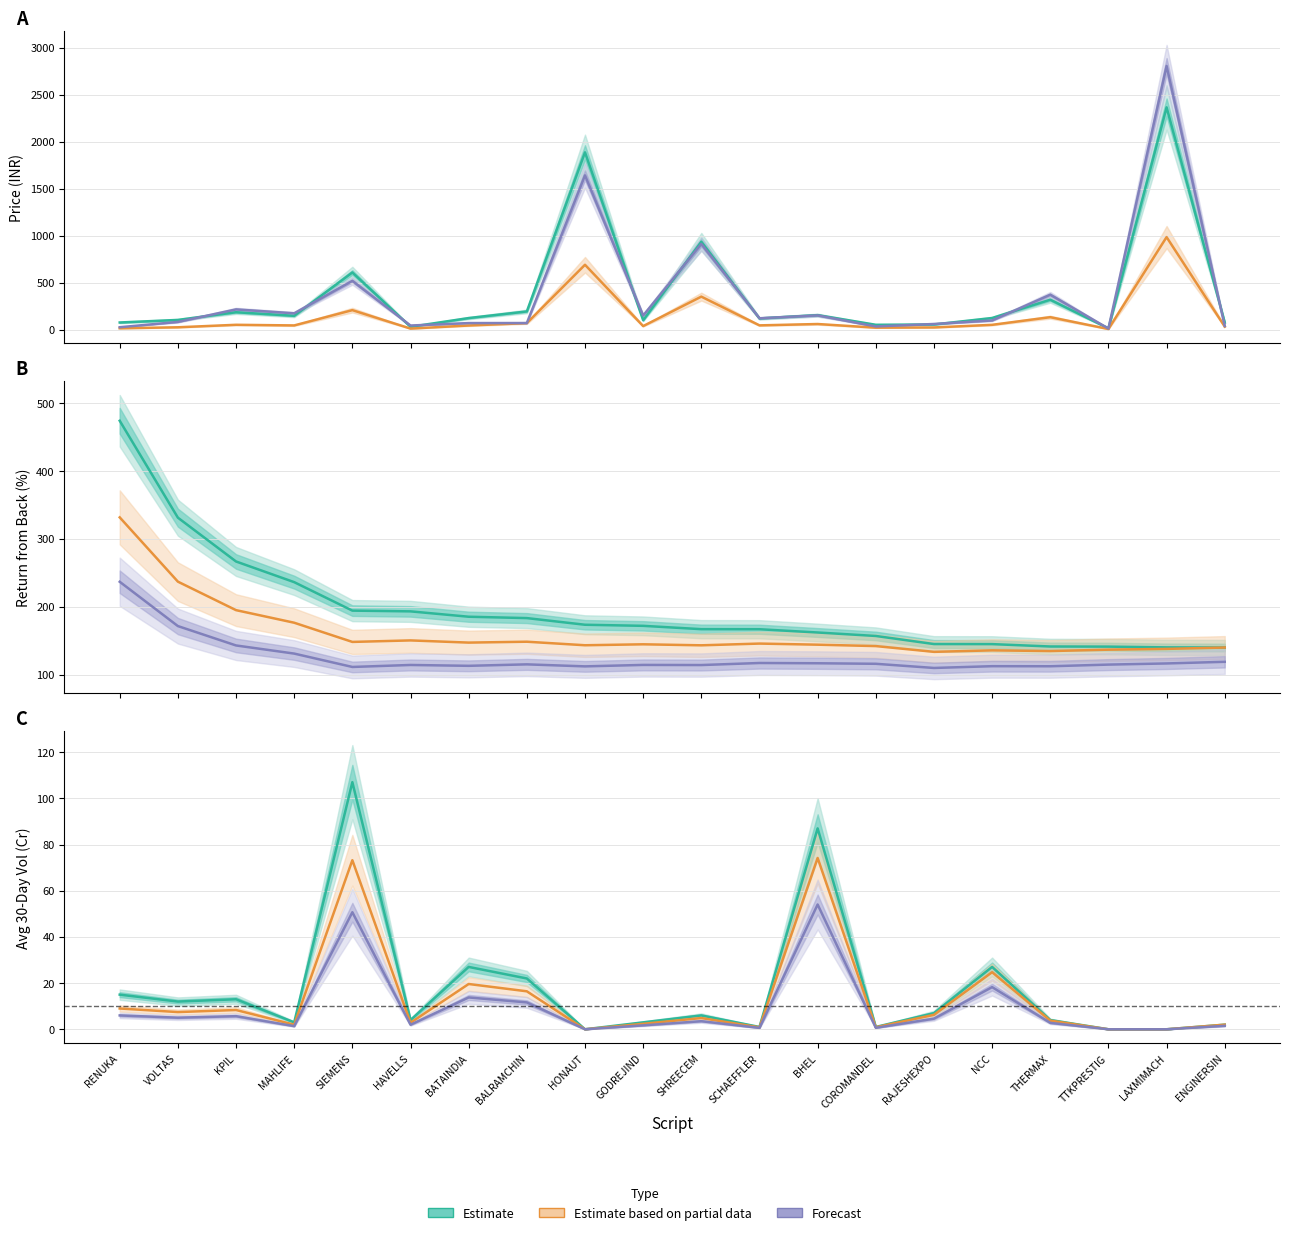

In avg_30day_vol_crore, how many points are higher than both neighbors (excluding endpoints)?

6